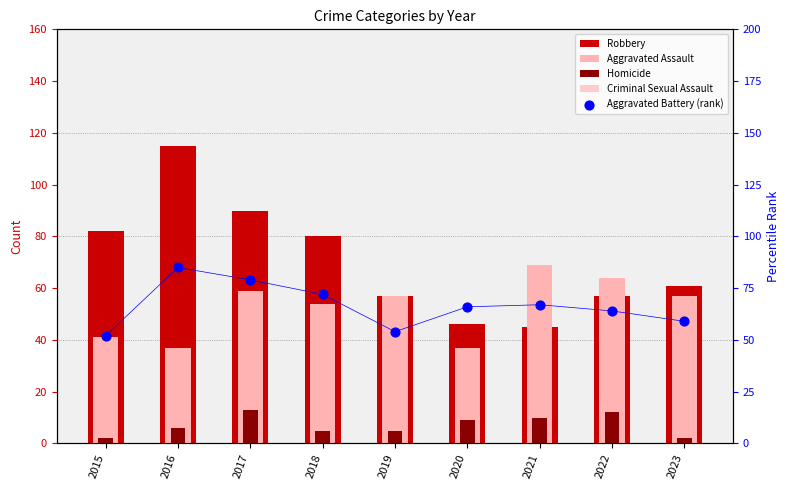

Which series contains the lowest Y value?

Homicide